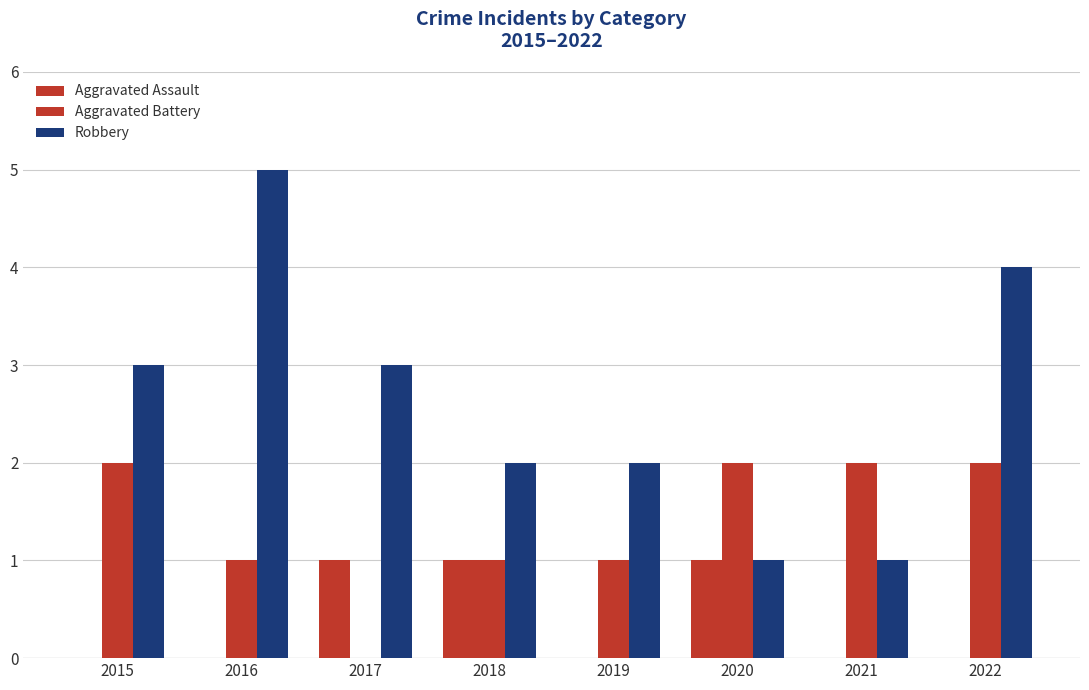

How many positive values does the Aggravated Battery series have?

7